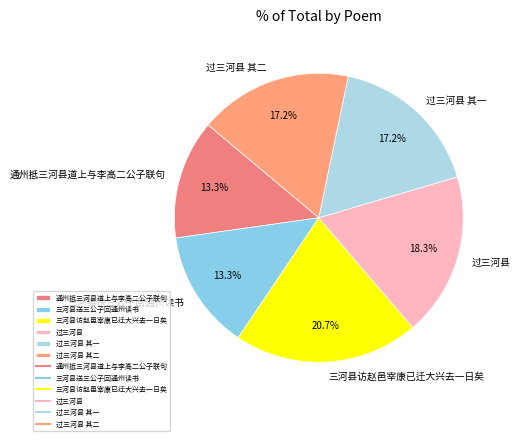

Which slice is the largest?

三河县访赵邑宰康已迁大兴去一日矣